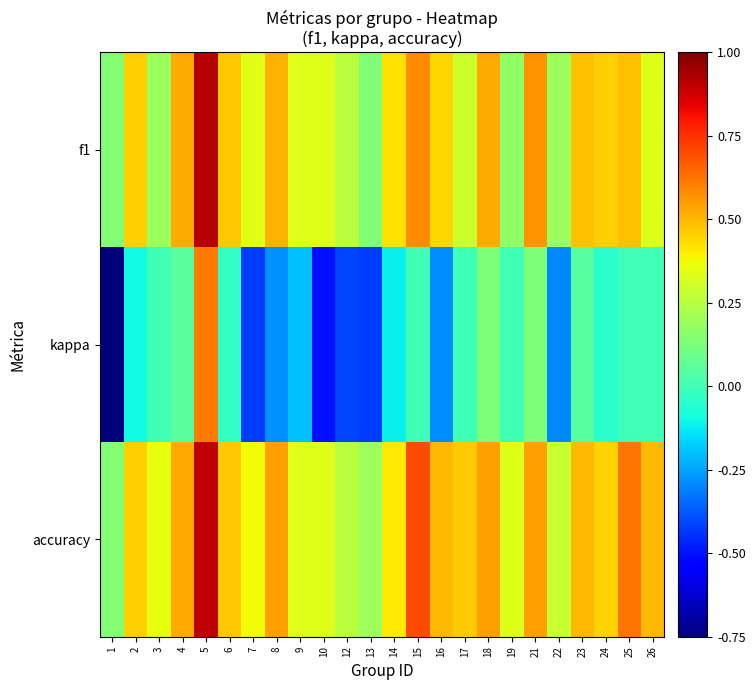

At which category is the sum across all series the highest?

5